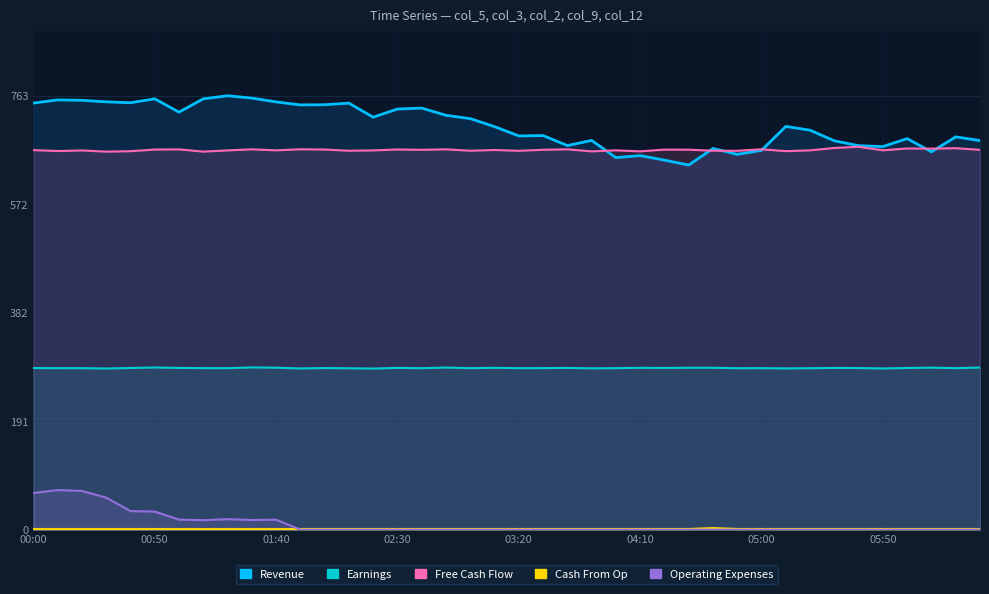

List the series in order of their peak value, highest first.

Revenue, Free Cash Flow, Earnings, Operating Expenses, Cash From Op